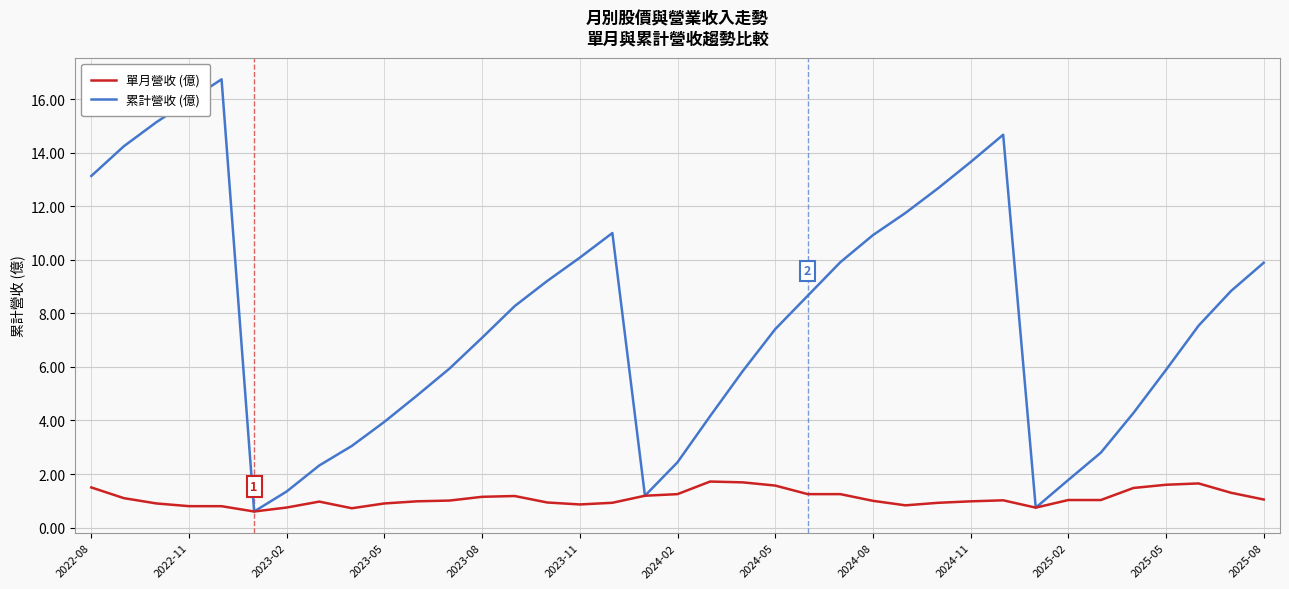

Which series has the widest spread of values?

累計營收 (億)